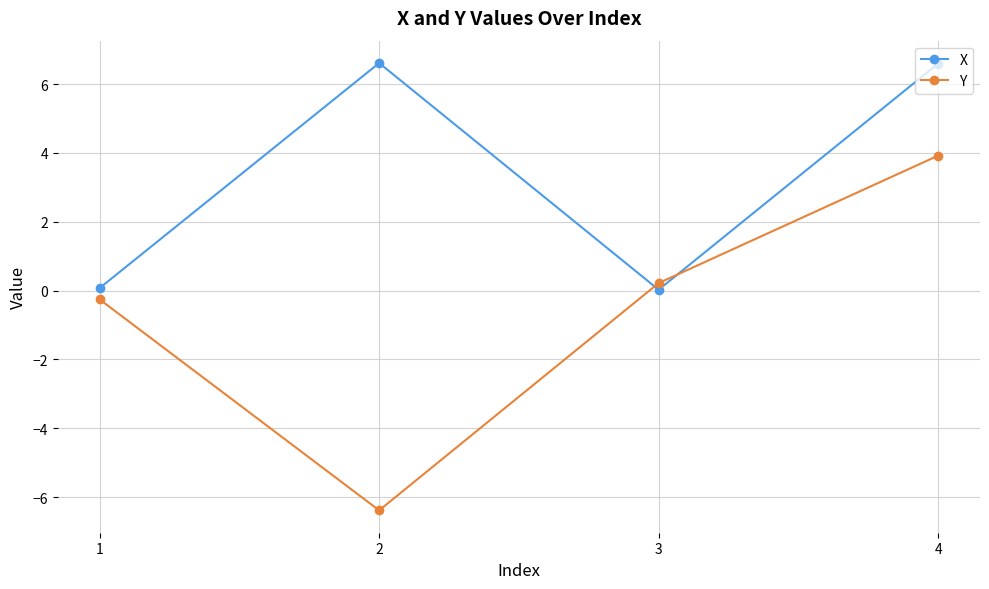

How many data points in Y are less than 0?

2